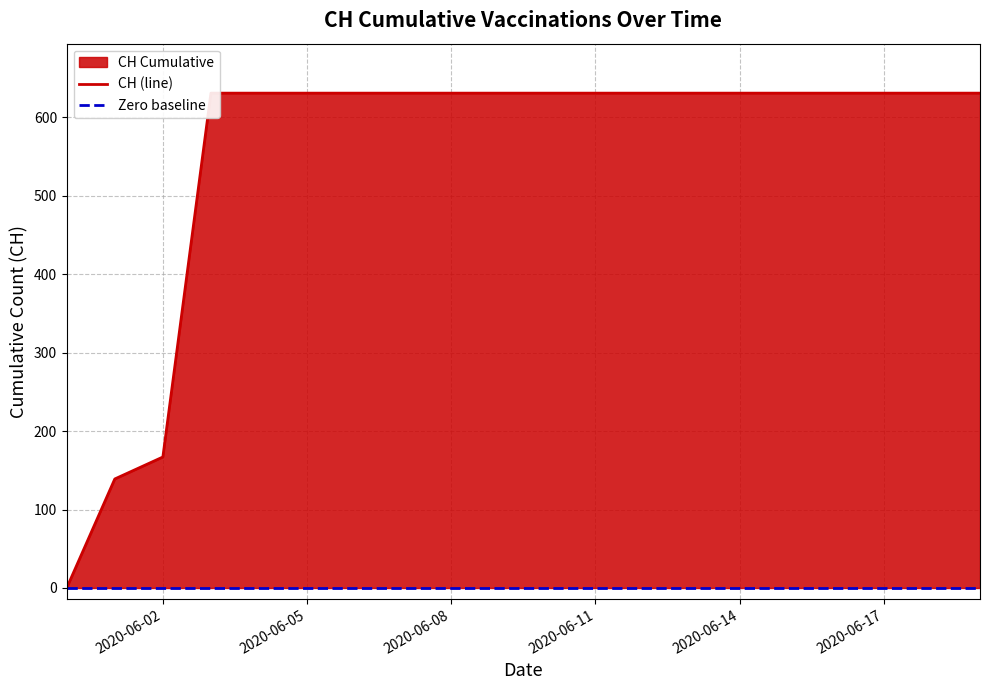

True or false: CH (line) and Zero baseline intersect in this chart.

False